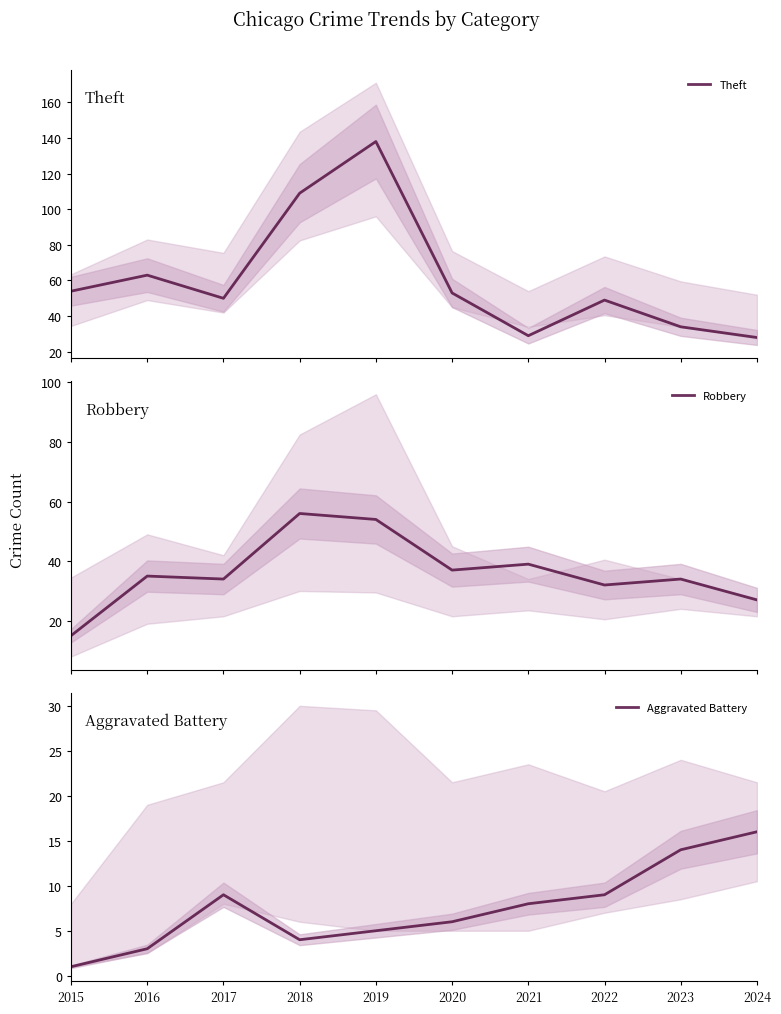

What are all the series names shown in the legend?

Theft, Robbery, Aggravated Battery